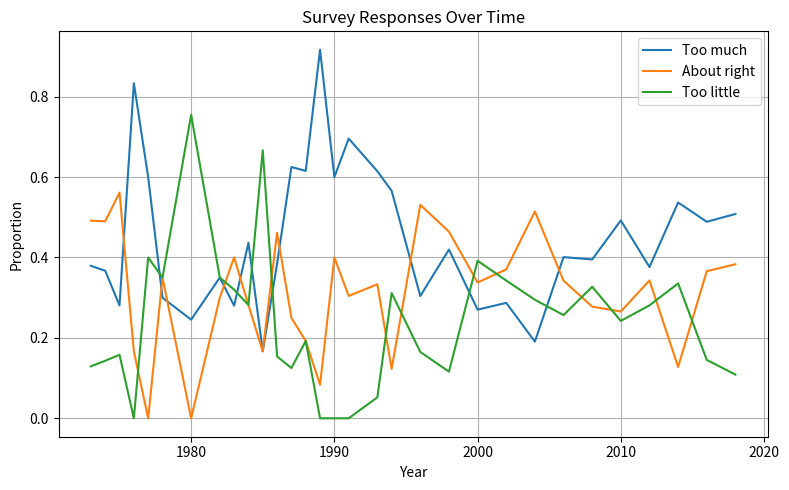

List the series in order of their overall mean, highest first.

Too much, About right, Too little